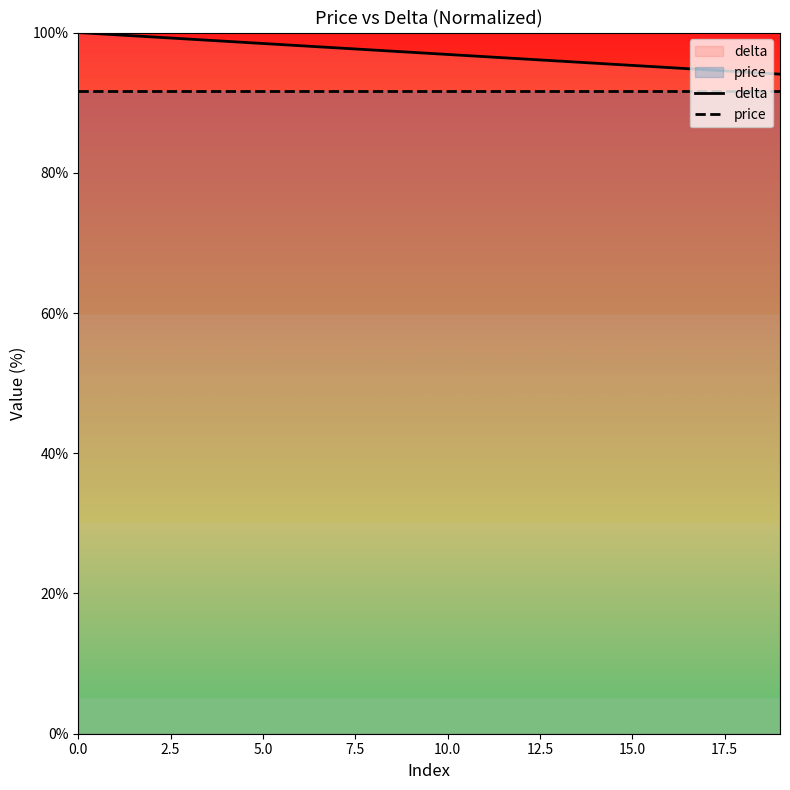

What is the difference between the second highest and second lowest values in the delta series?

5.3